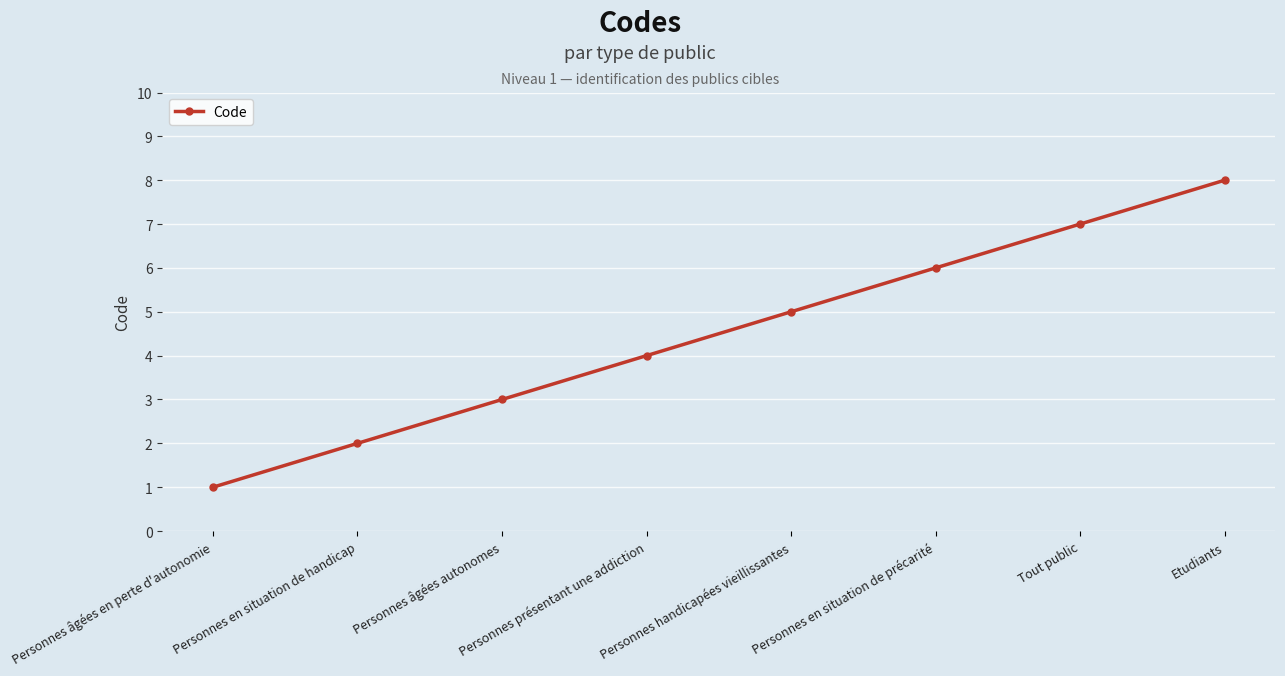

What is the sum of all values?

36